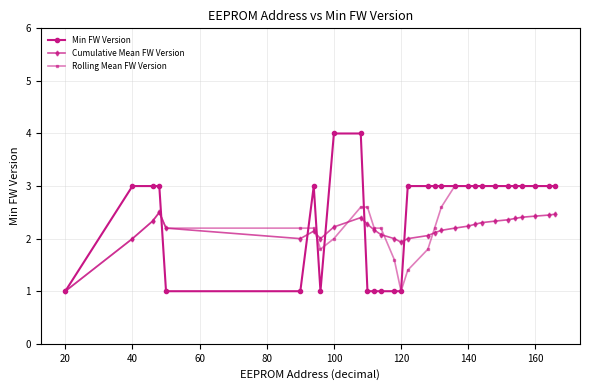

Which series has the widest spread of values?

Min FW Version